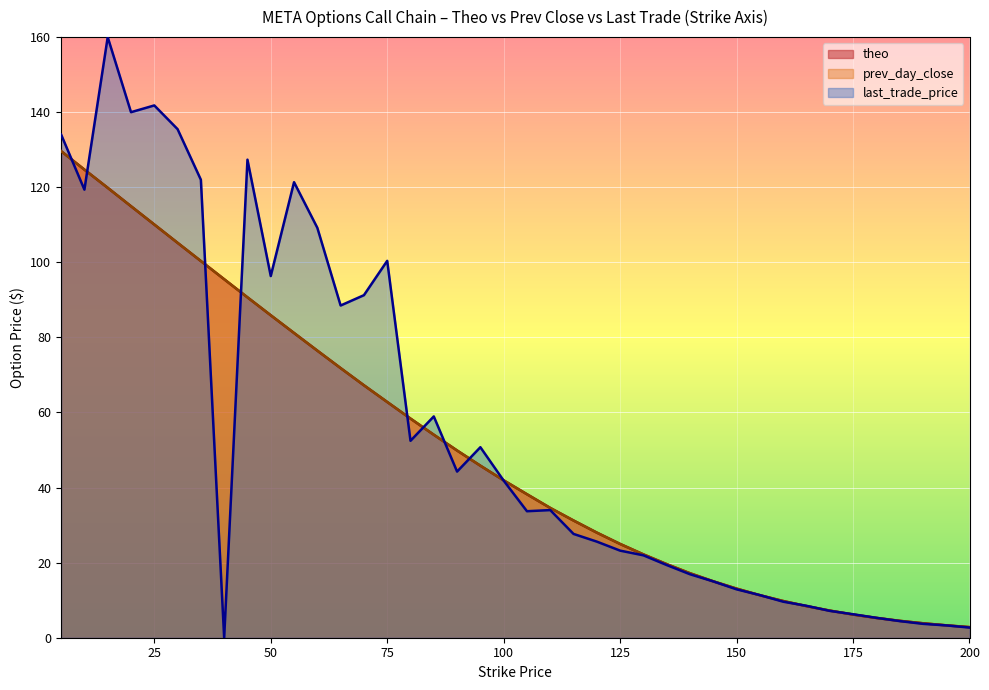

The prev_day_close series shows 8.4 at 165. True or false?

True